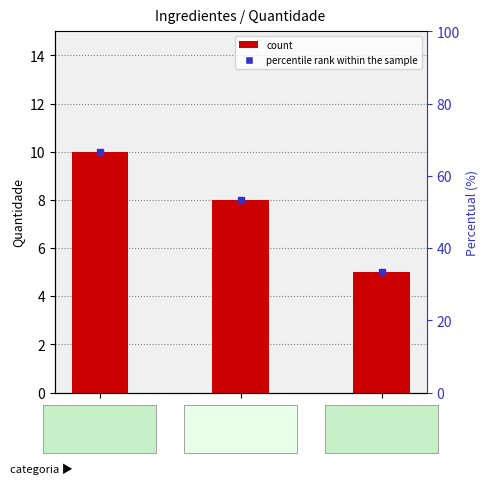

What is the ratio of the value at Camarão to the value at Palmito?

1.6